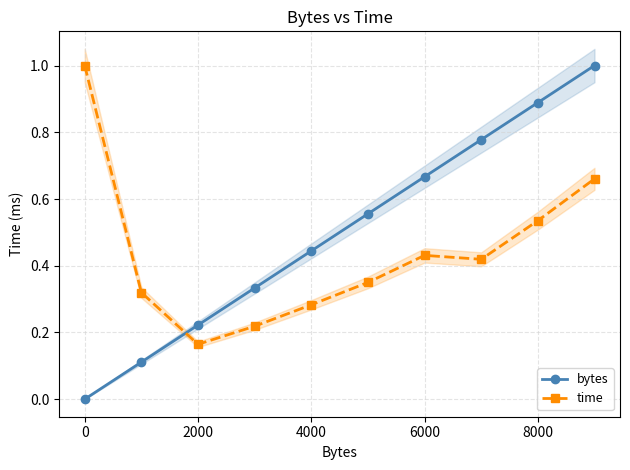

Which series has the largest range (max minus min)?

bytes